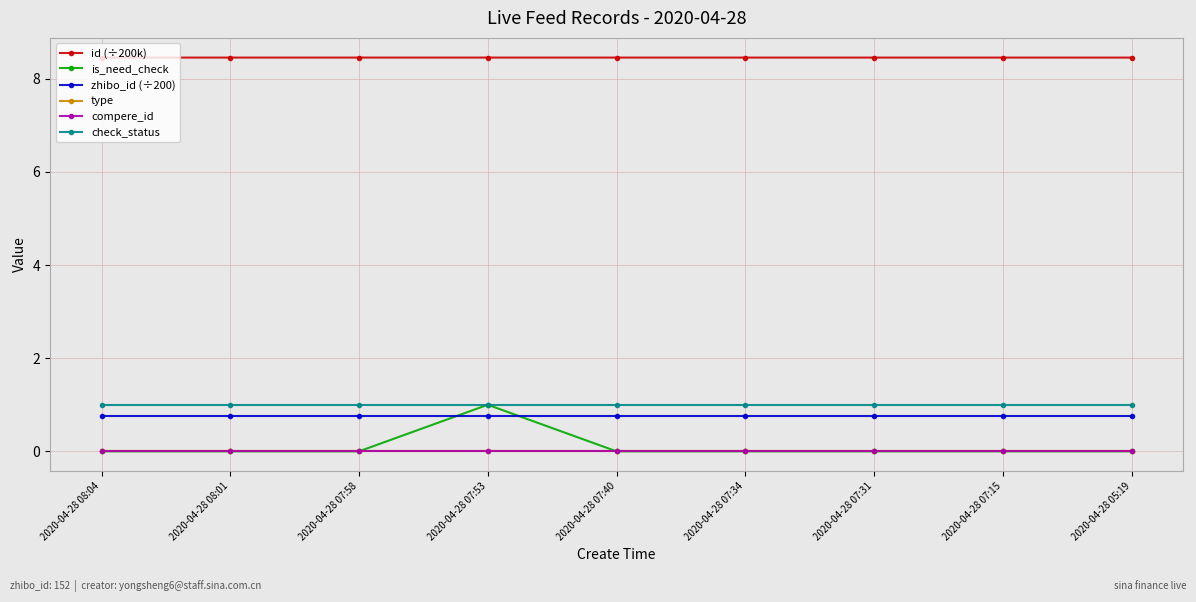

Rank the categories by zhibo_id (÷200) value from highest to lowest.

2020-04-28 08:04, 2020-04-28 08:01, 2020-04-28 07:58, 2020-04-28 07:53, 2020-04-28 07:40, 2020-04-28 07:34, 2020-04-28 07:31, 2020-04-28 07:15, 2020-04-28 05:19